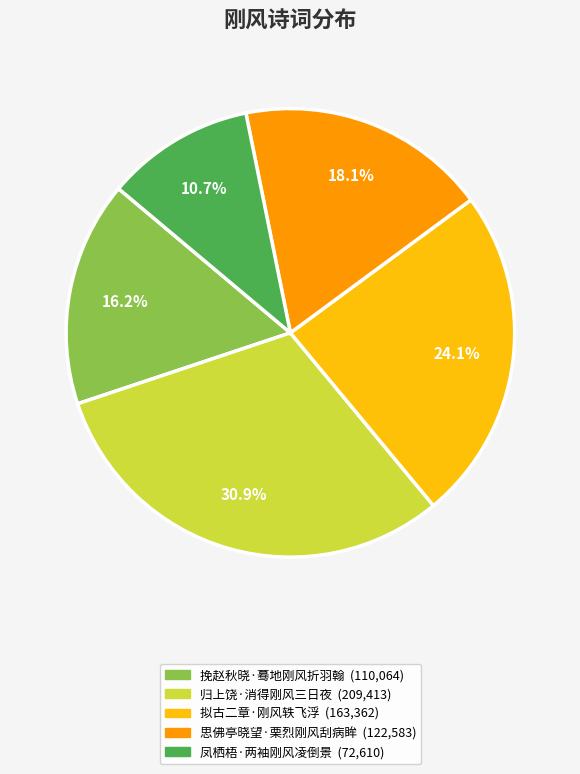

Which slice is the smallest?

凤栖梧·两袖刚风凌倒景